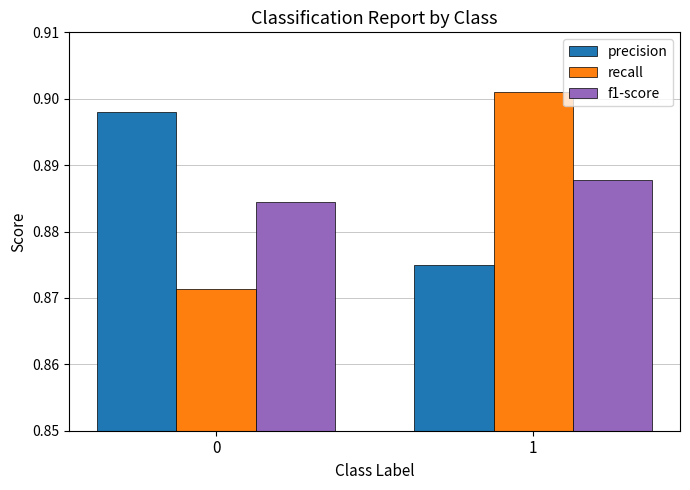

Between 0 and 1, which series saw the biggest shift?

recall